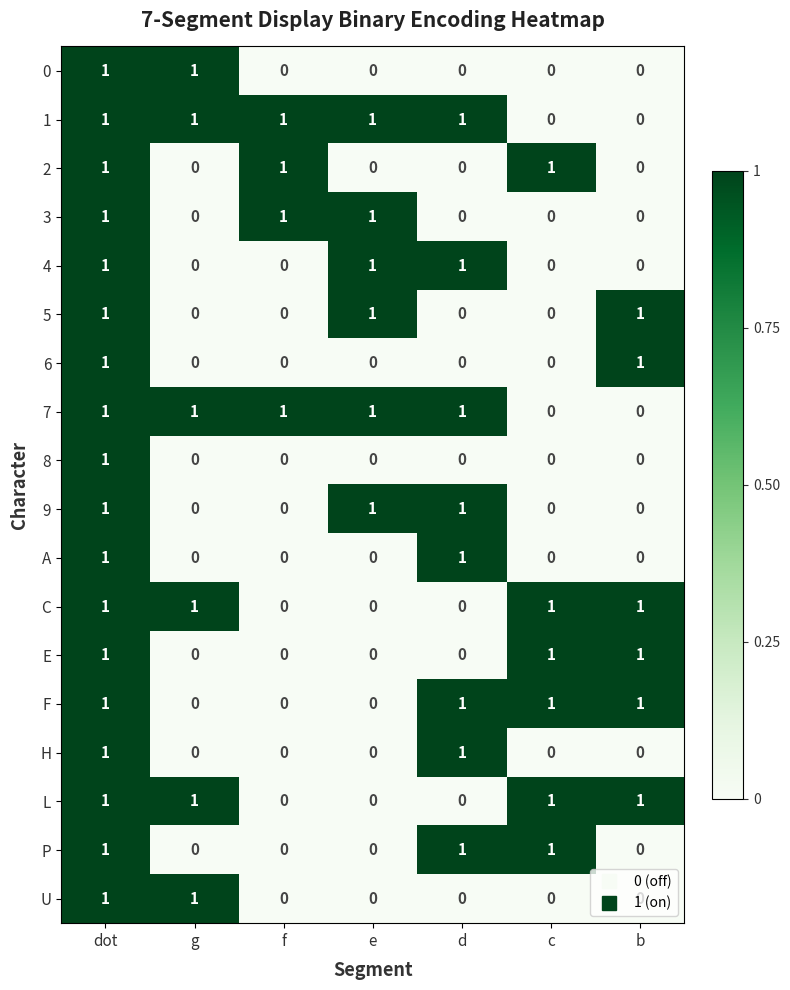

Count the 9 values in the range 0 to 1.

7